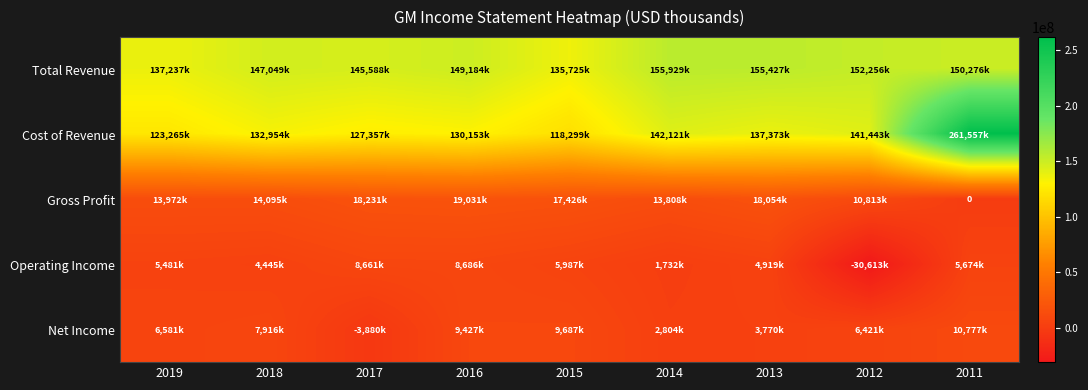

The value of Net Income at 2014 is 2804000. True or false?

True